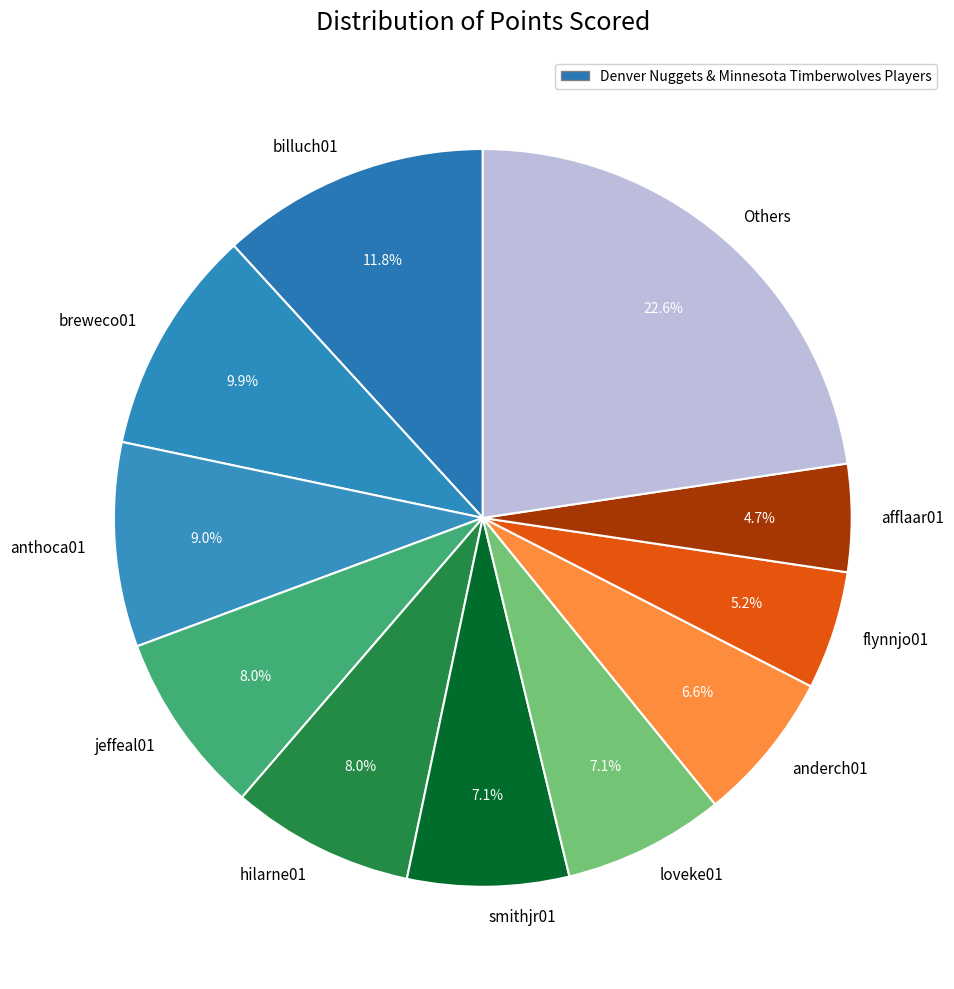

What portion of the pie excludes loveke01?

92.9%